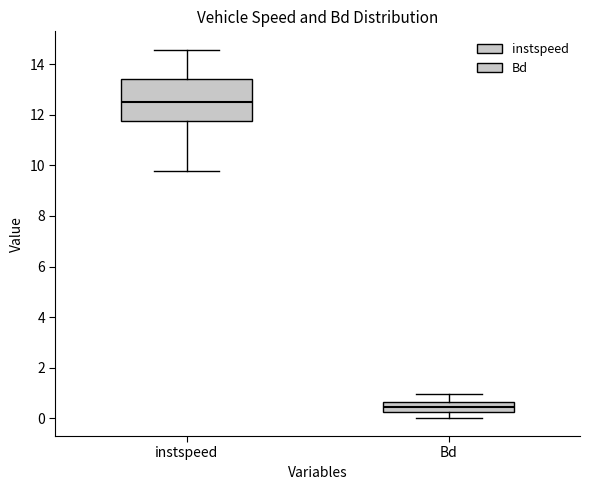

Comparing the boxes themselves (not the whiskers), which one is the tallest?

instspeed